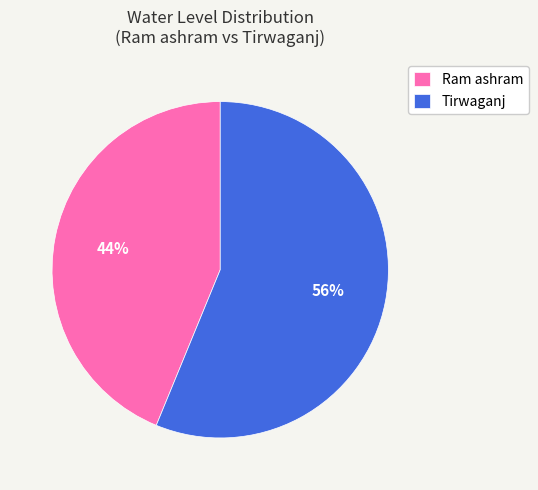

Do Tirwaganj and Ram ashram together represent more than half of the pie?

Yes